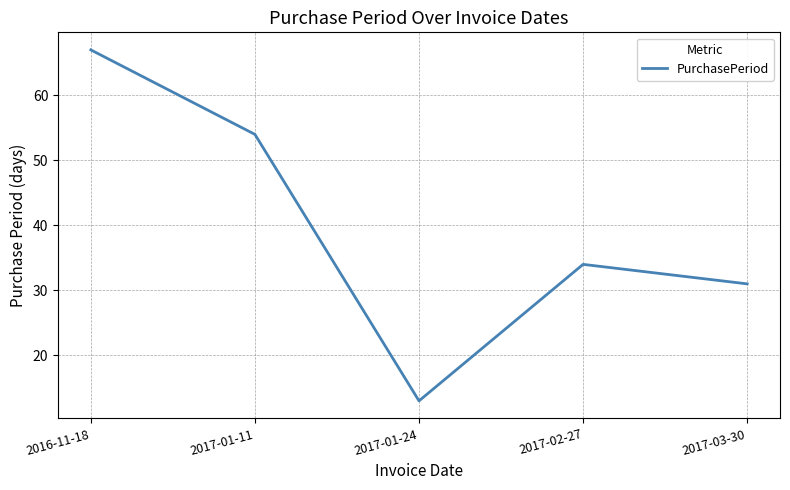

Rank the categories by value from lowest to highest.

2017-01-24, 2017-03-30, 2017-02-27, 2017-01-11, 2016-11-18